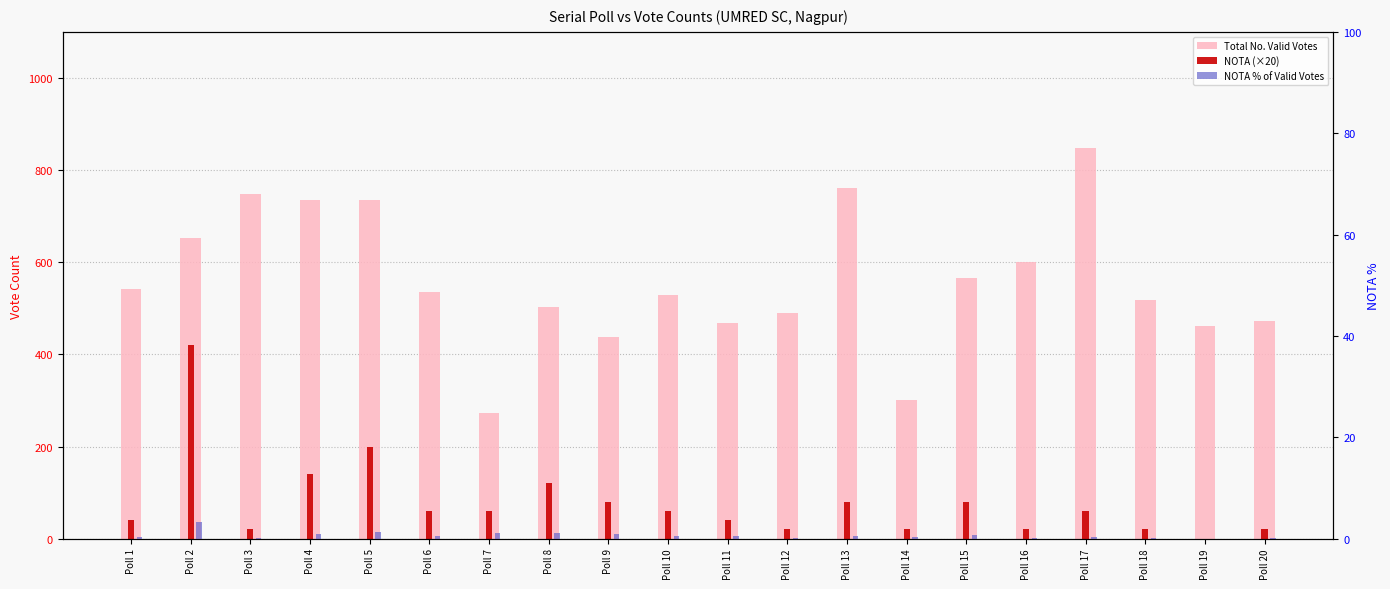

What is the sum of the NOTA (×20) values at Poll 19 and Poll 16?

20.0